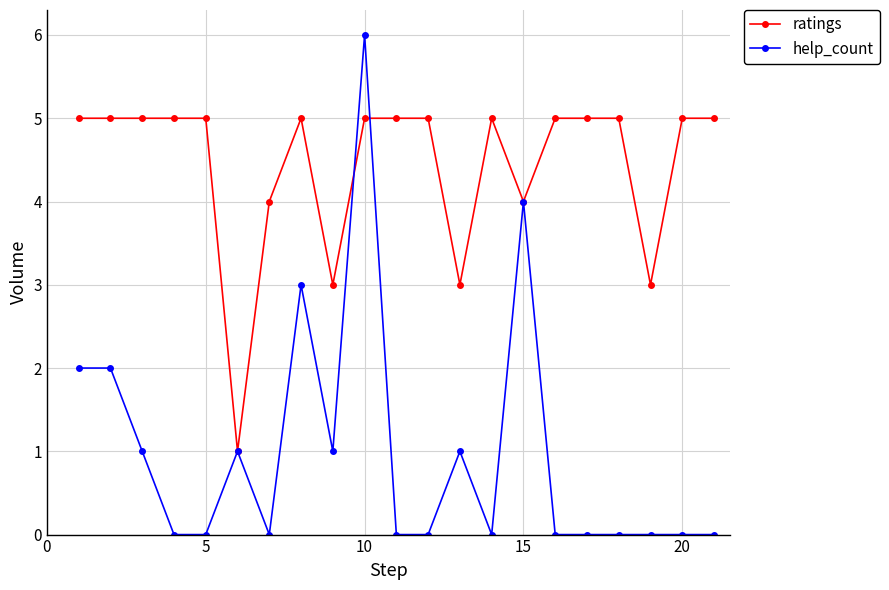

What is the maximum value for help_count?

6